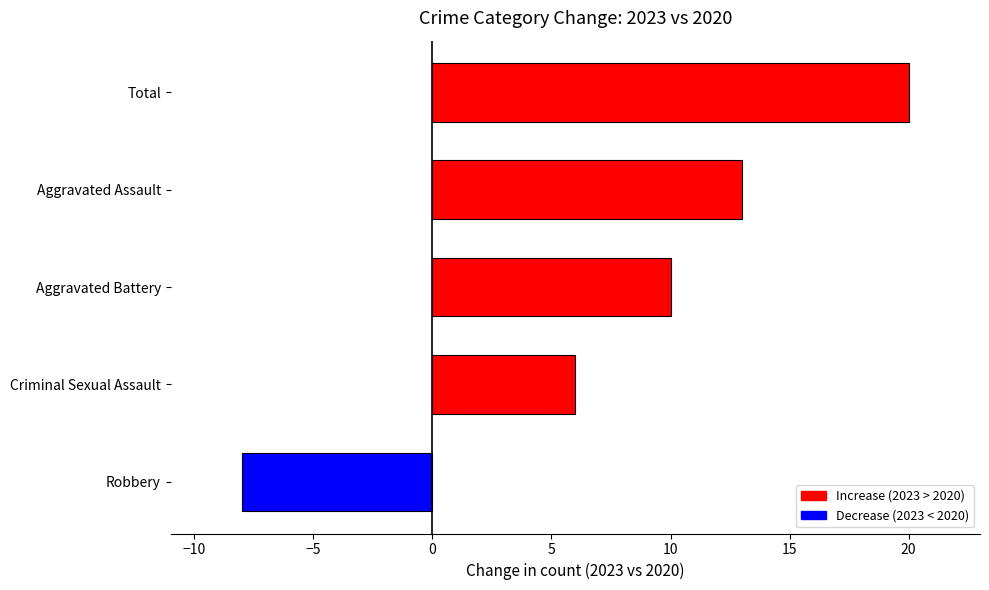

Rank the categories by value from highest to lowest.

Total, Aggravated Assault, Aggravated Battery, Criminal Sexual Assault, Robbery